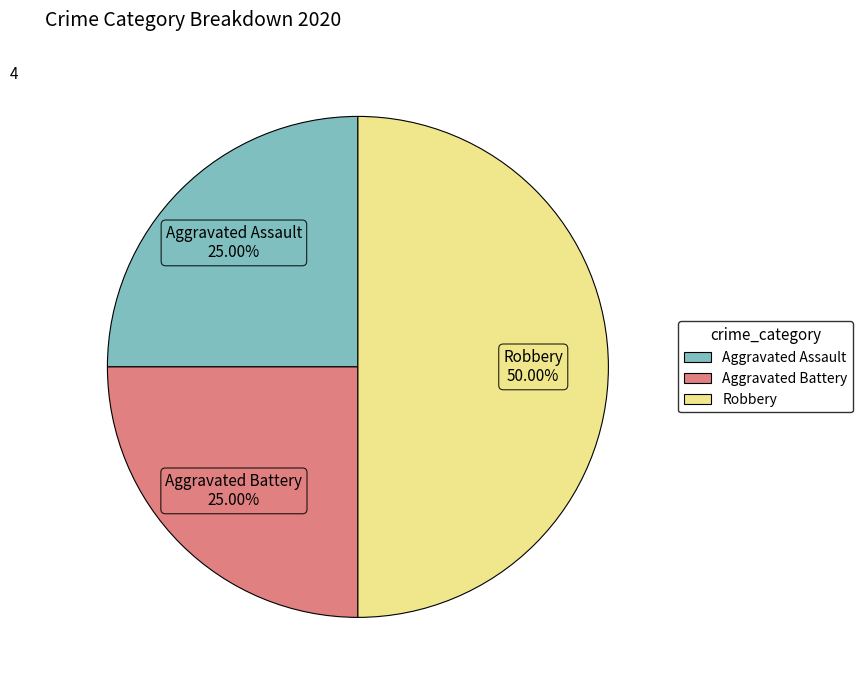

Combined, do Robbery and Aggravated Assault account for over 50%?

Yes